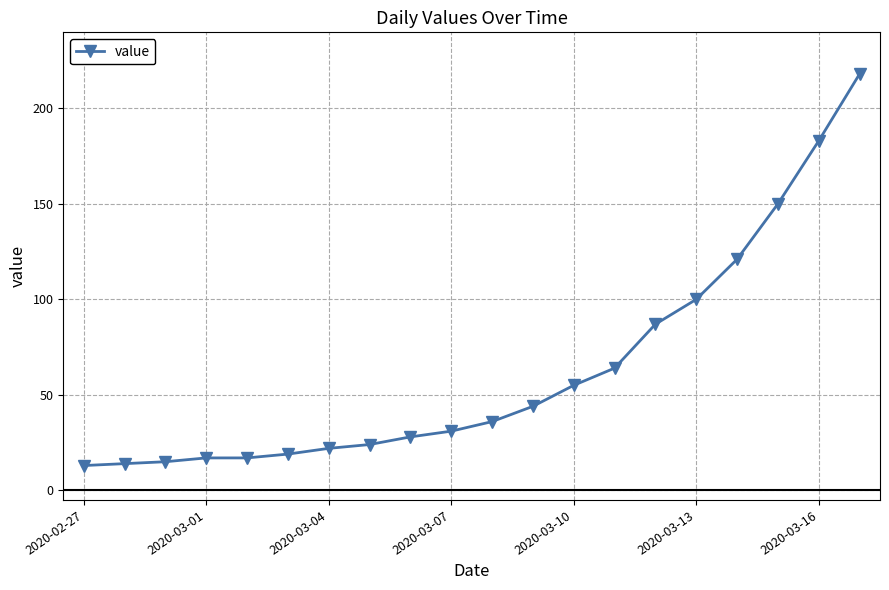

How many data points does each series have?

20